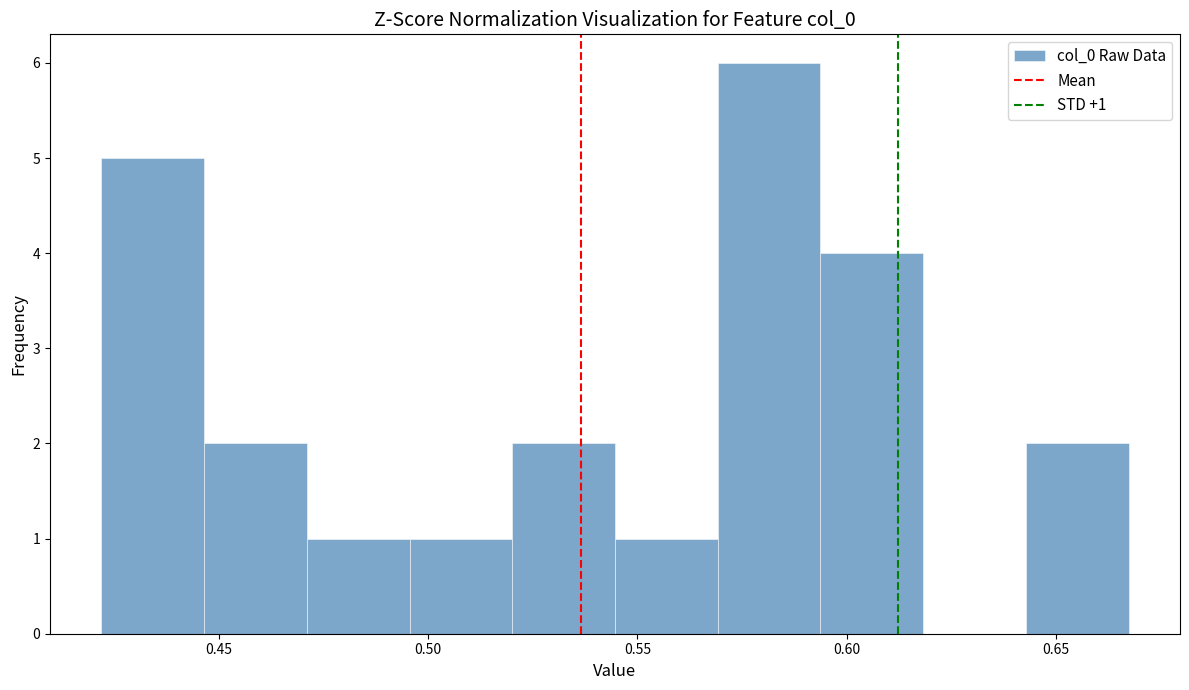

Which range on the x-axis has the tallest bar?

0.570 to 0.595